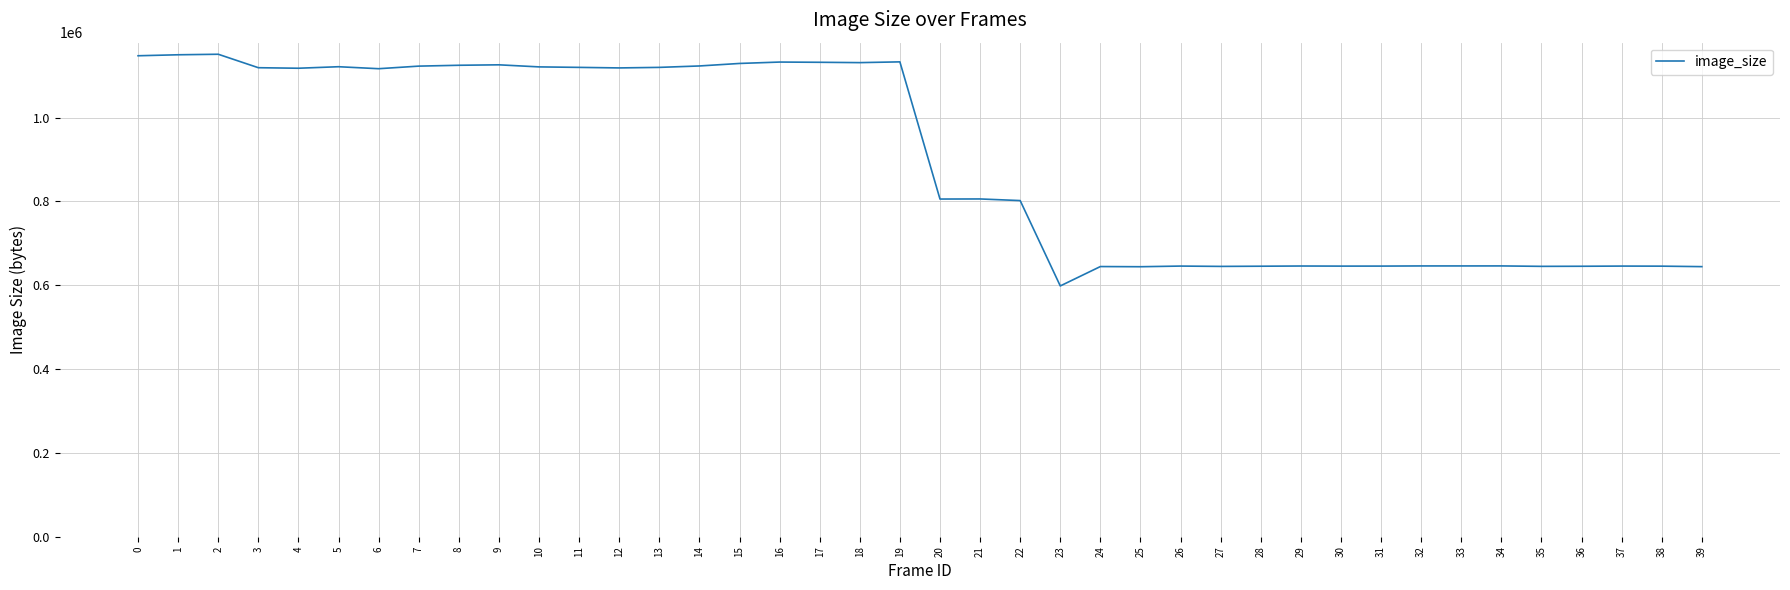

Does the chart display data point markers on the line(s)?

No